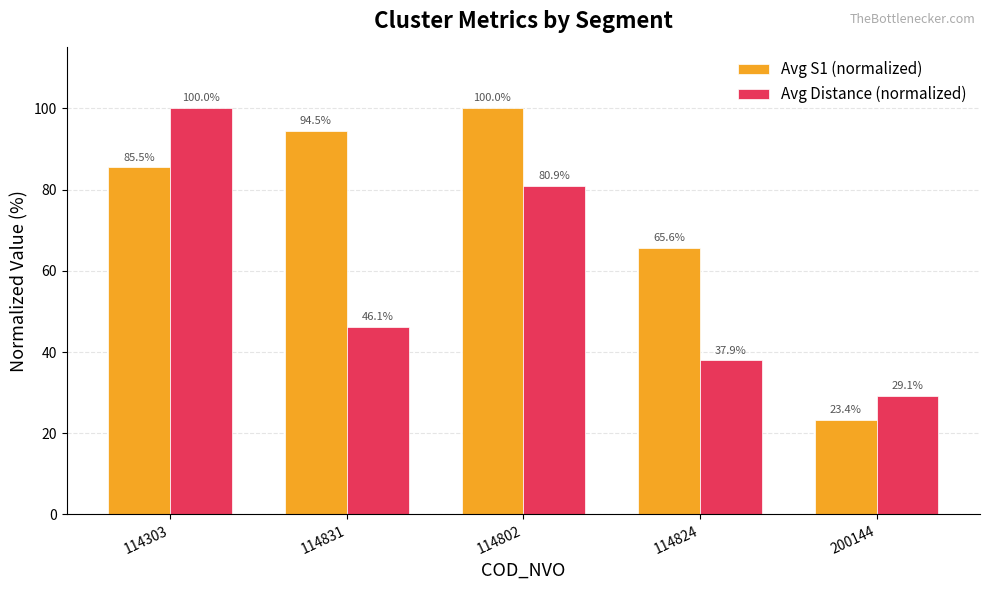

Reading left to right, transcribe all the data shown in this chart.

Avg S1 (normalized): 114303=85.5	114831=94.5	114802=100.0	114824=65.6	200144=23.4
Avg Distance (normalized): 114303=100.0	114831=46.1	114802=80.9	114824=37.9	200144=29.1